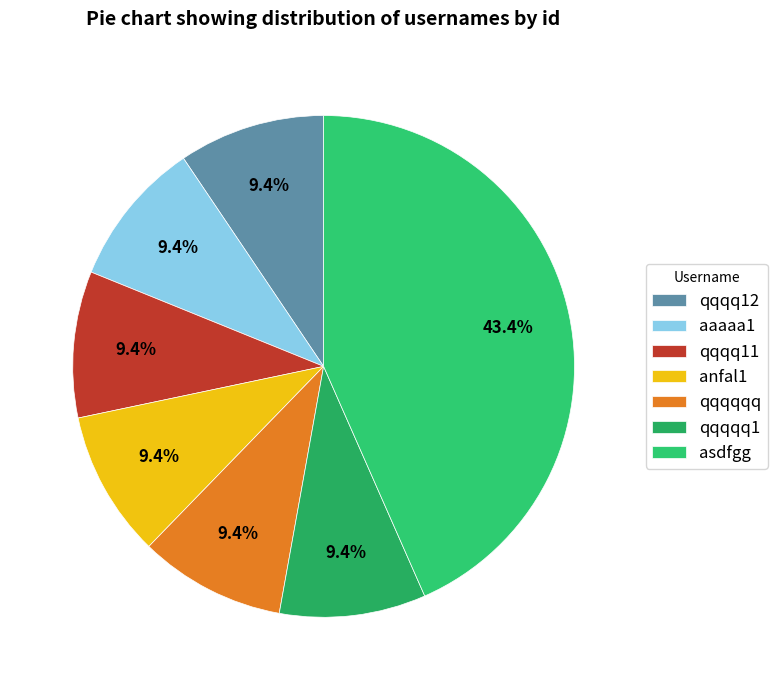

How many slices are in this pie chart?

7